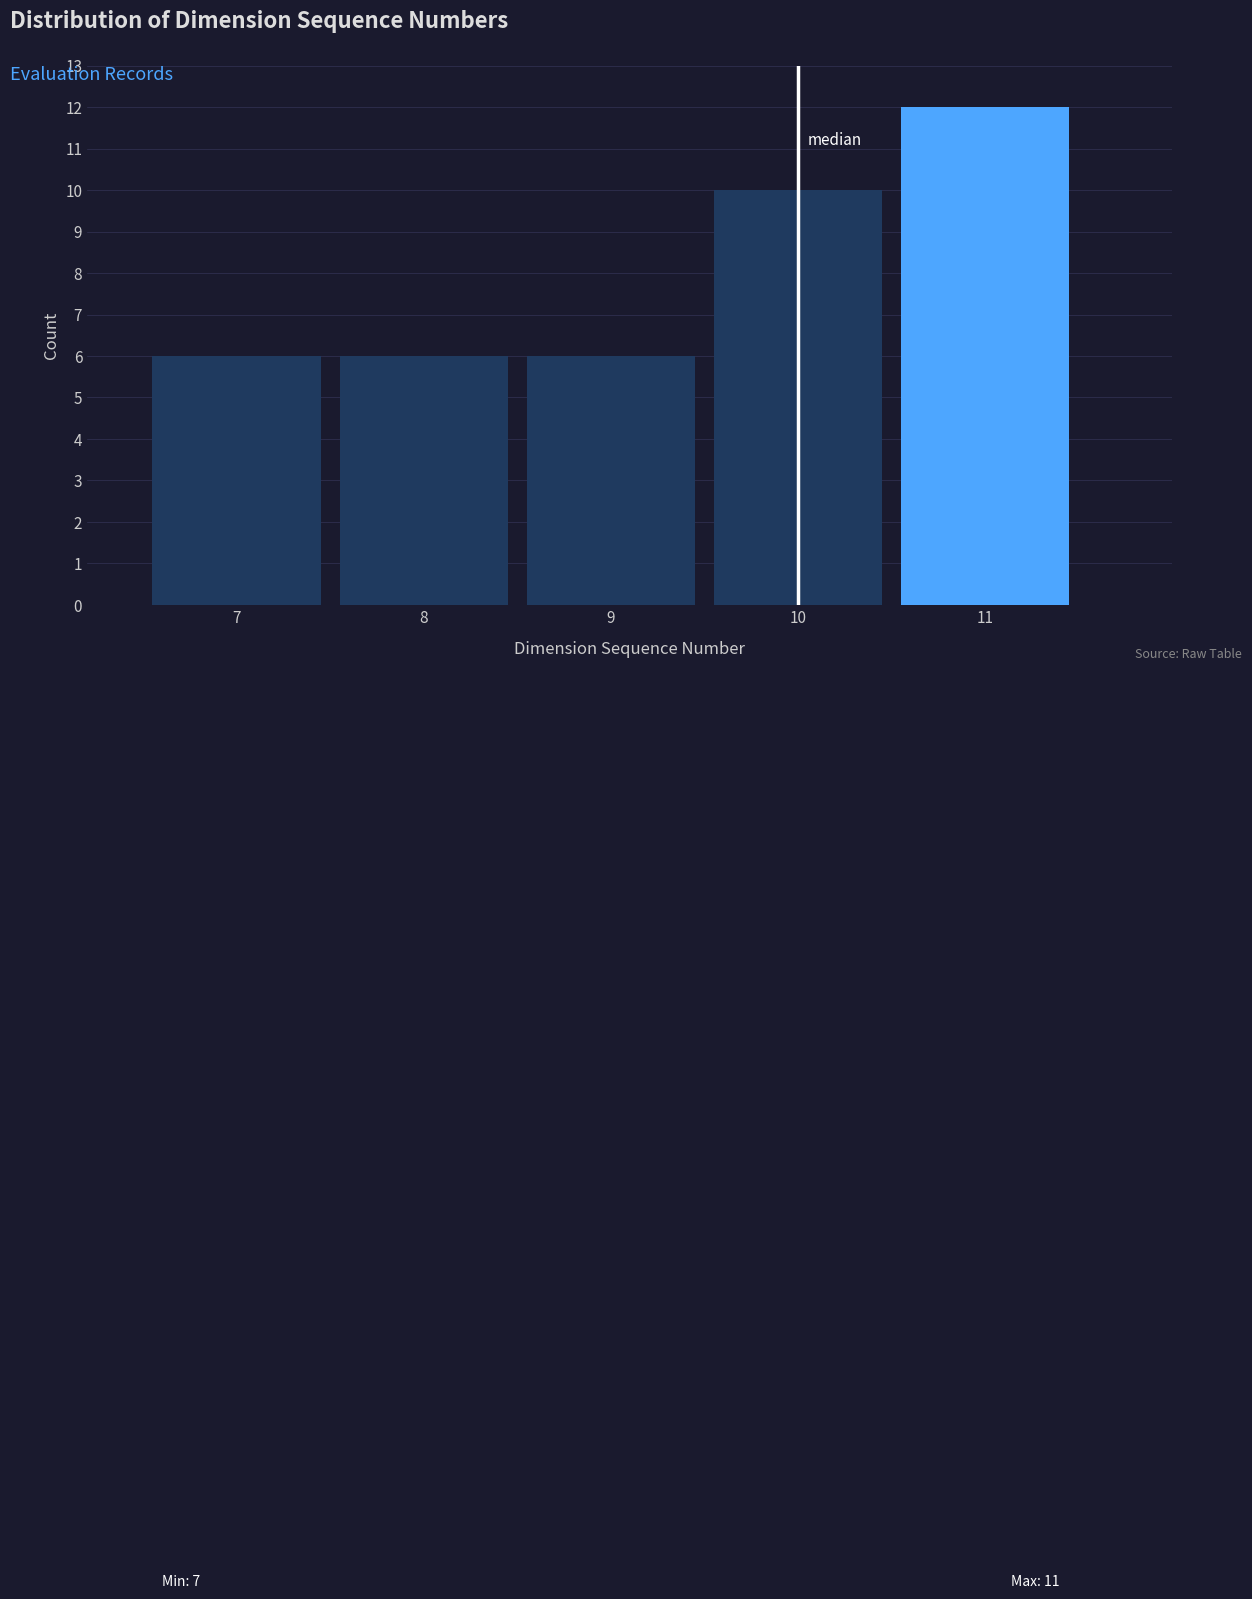

Which range on the x-axis has the tallest bar?

10.5 to 11.5